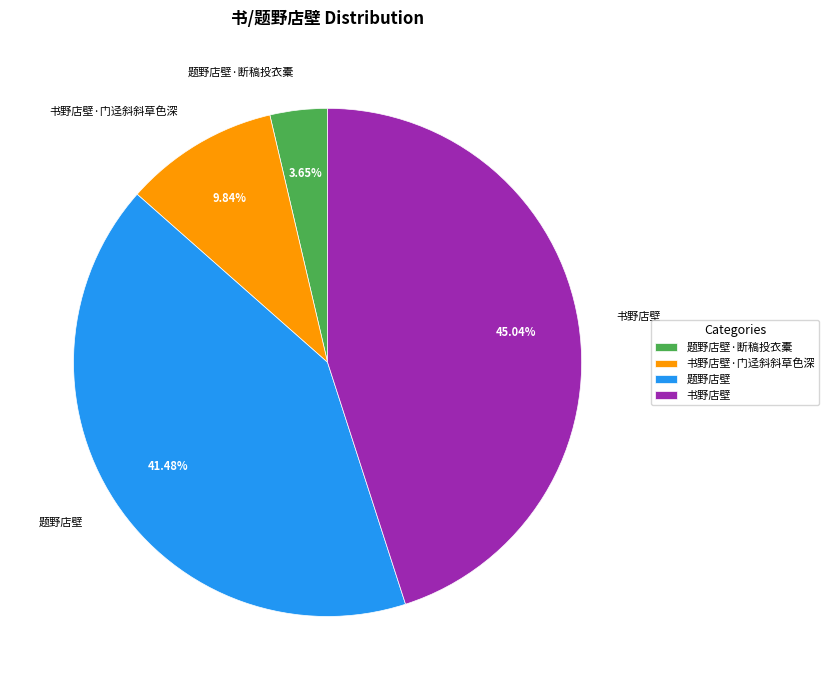

To the nearest percent, what is the difference between the largest and smallest slice percentages?

41%